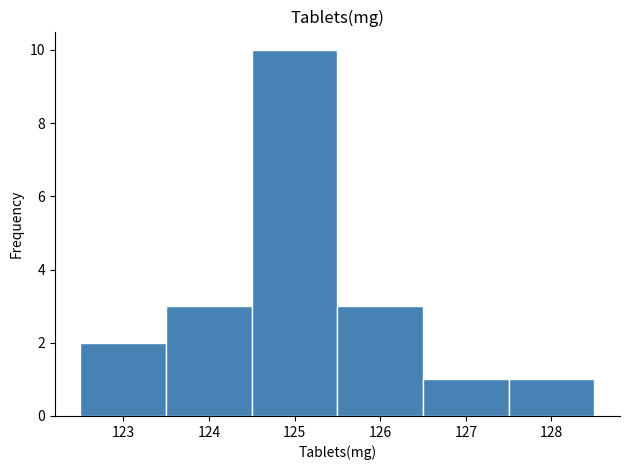

Reading left to right, transcribe this chart: for each bar, give the range it covers on the x-axis and its height. The values are not printed on the chart, so give them approximately, as read against the axis.

122.5 to 123.5: 2
123.5 to 124.5: 3
124.5 to 125.5: 10
125.5 to 126.5: 3
126.5 to 127.5: 1
127.5 to 128.5: 1